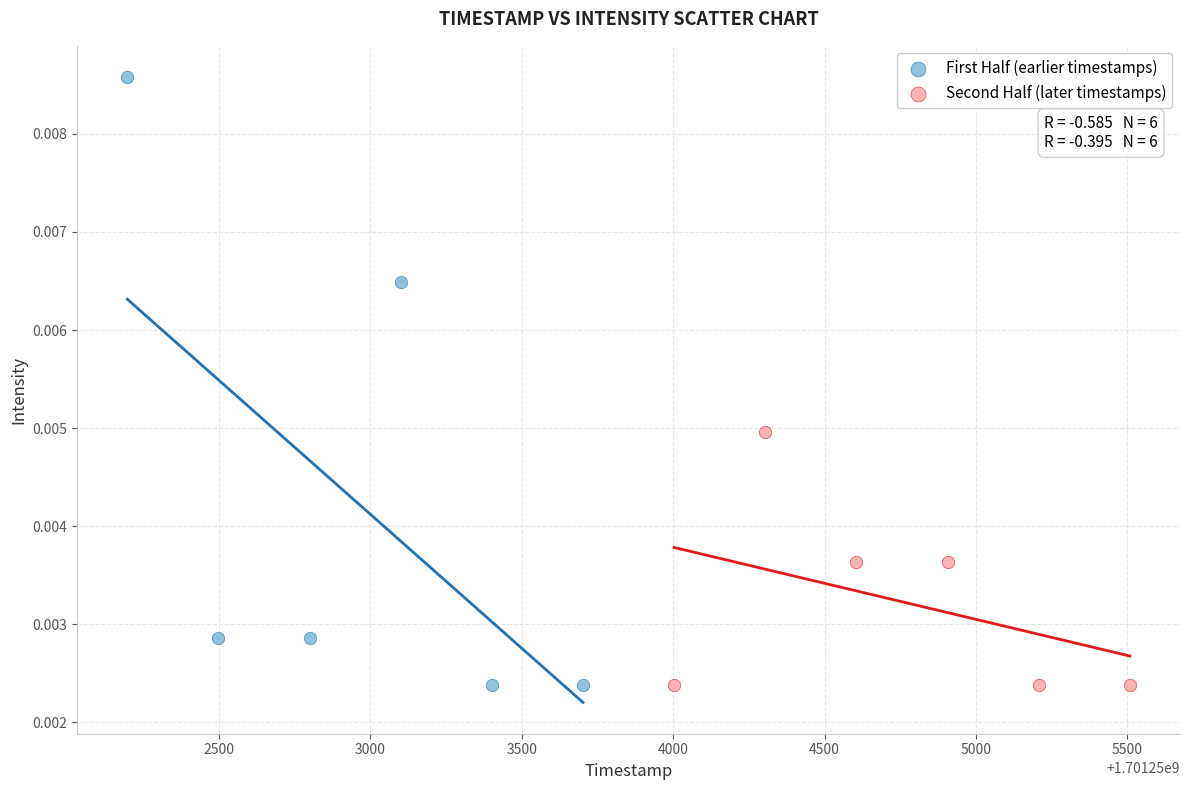

Which series contains the highest Y value?

First Half (earlier timestamps)